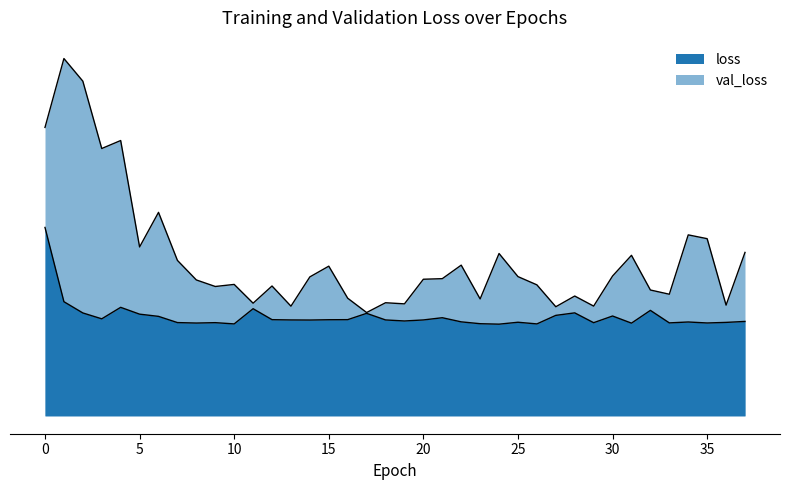

At which category does loss reach its first local peak?

4